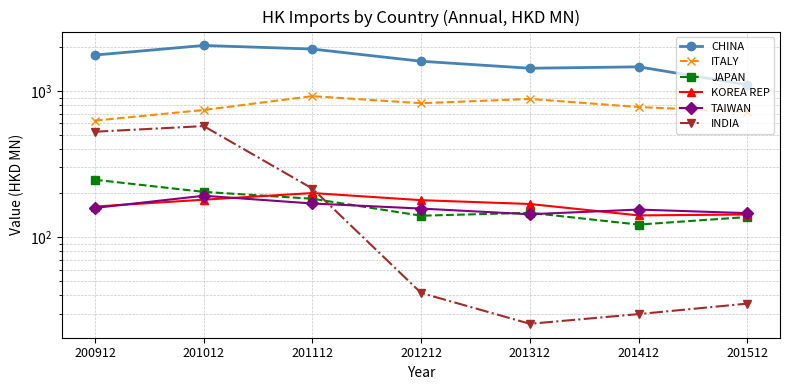

Rank the series at 201112 from lowest to highest value.

TAIWAN, JAPAN, KOREA REP, INDIA, ITALY, CHINA